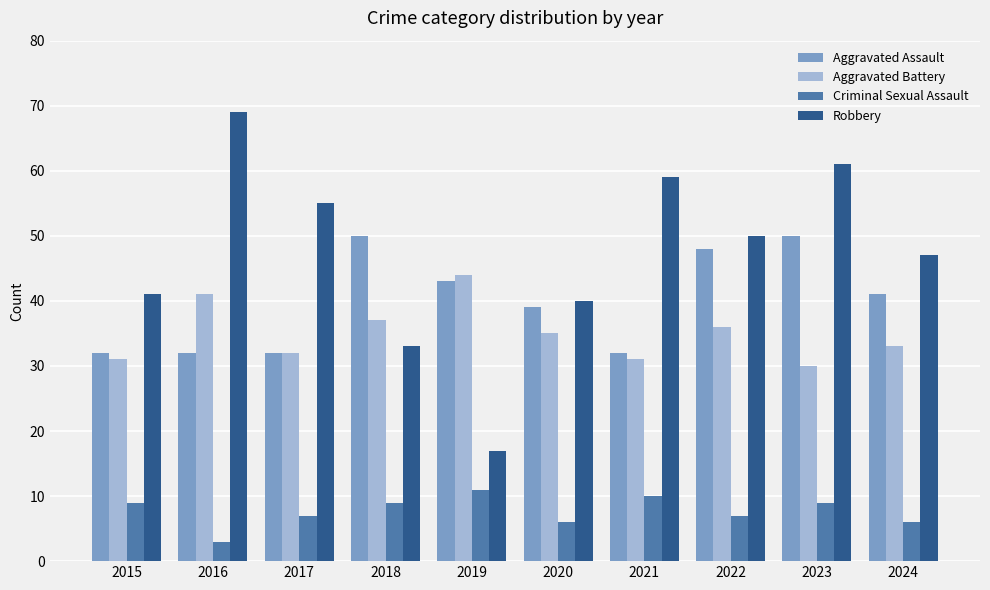

List the labels in order of Robbery value, largest first.

2016, 2023, 2021, 2017, 2022, 2024, 2015, 2020, 2018, 2019